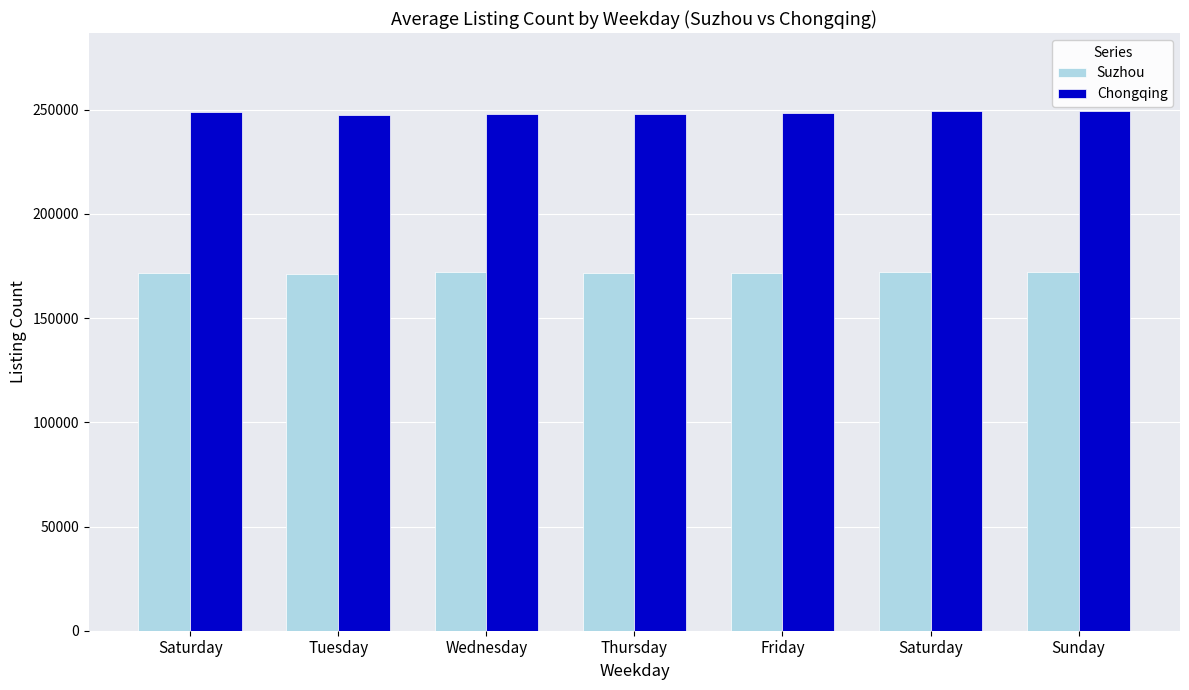

Count the number of categories in the chart.

7